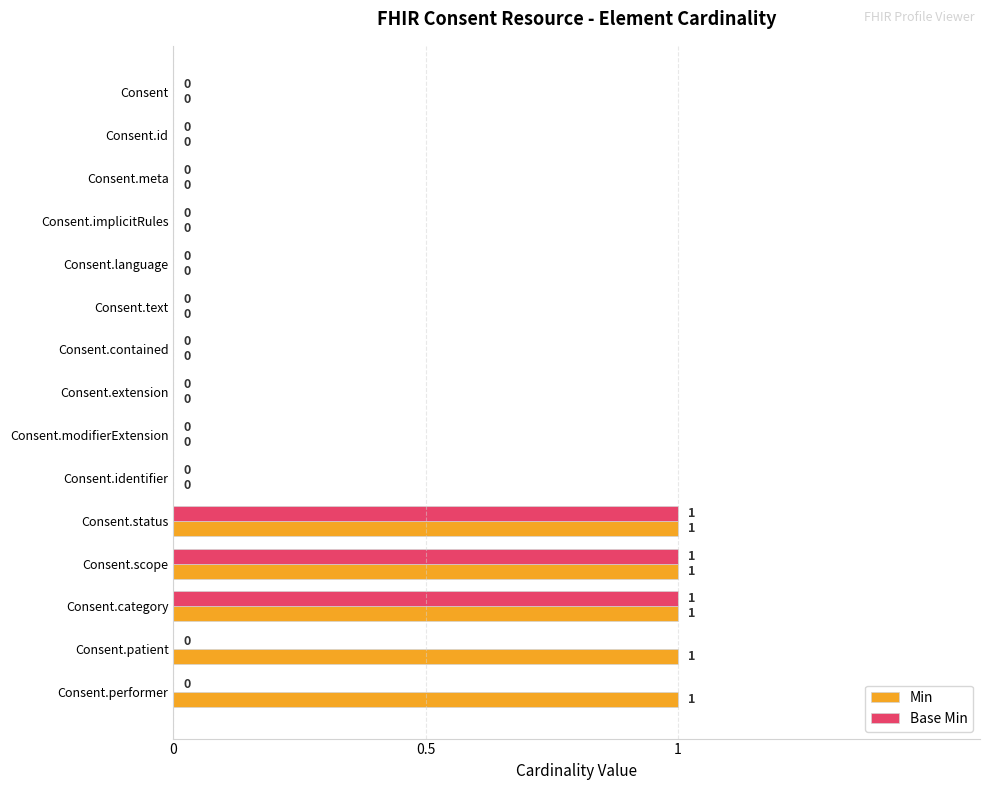

What is the sum of all Base Min values?

3